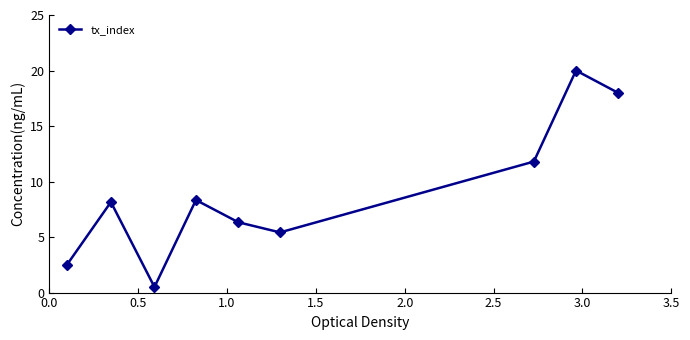

What is the minimum value shown in the chart?

0.5